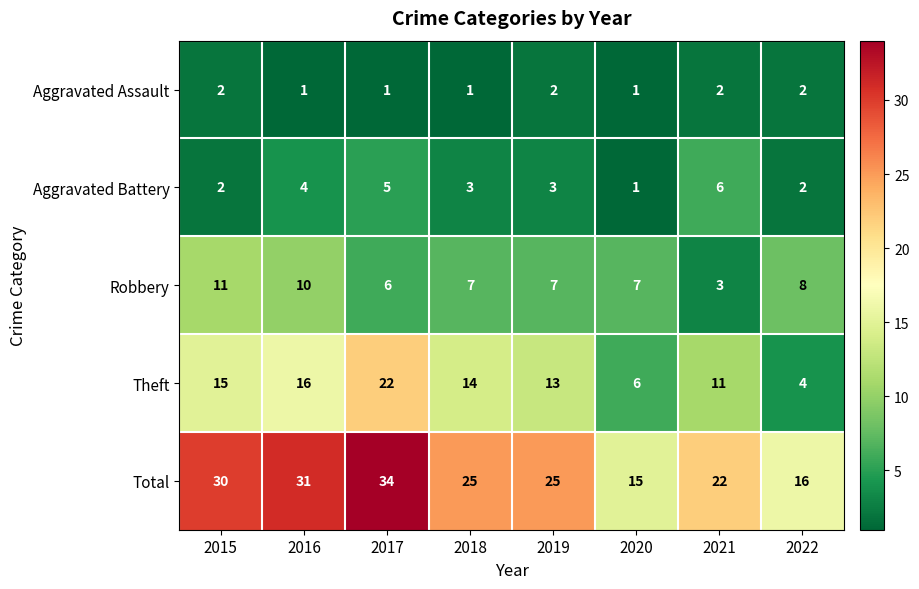

Between 2020 and 2021, which series saw the biggest shift?

Total